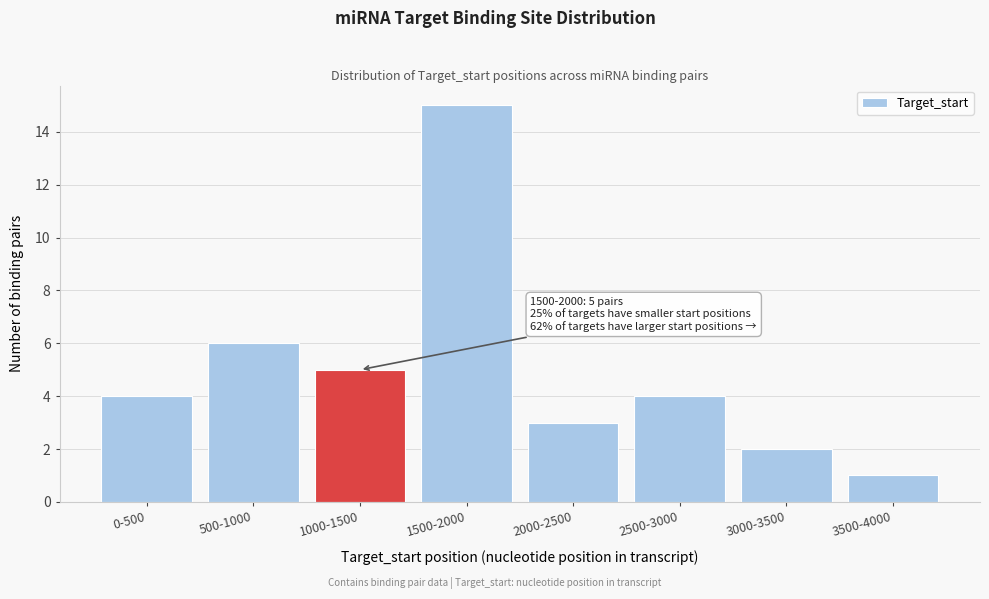

Reading right to left, list all the values displayed in this chart.

3500-4000=1	3000-3500=2	2500-3000=4	2000-2500=3	1500-2000=15	1000-1500=5	500-1000=6	0-500=4